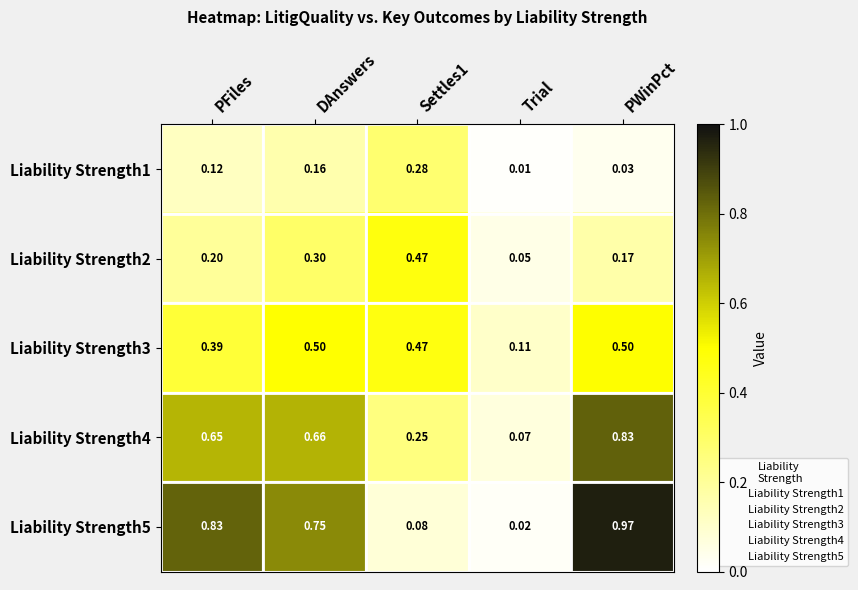

Which series has the largest total across all categories?

Liability Strength5